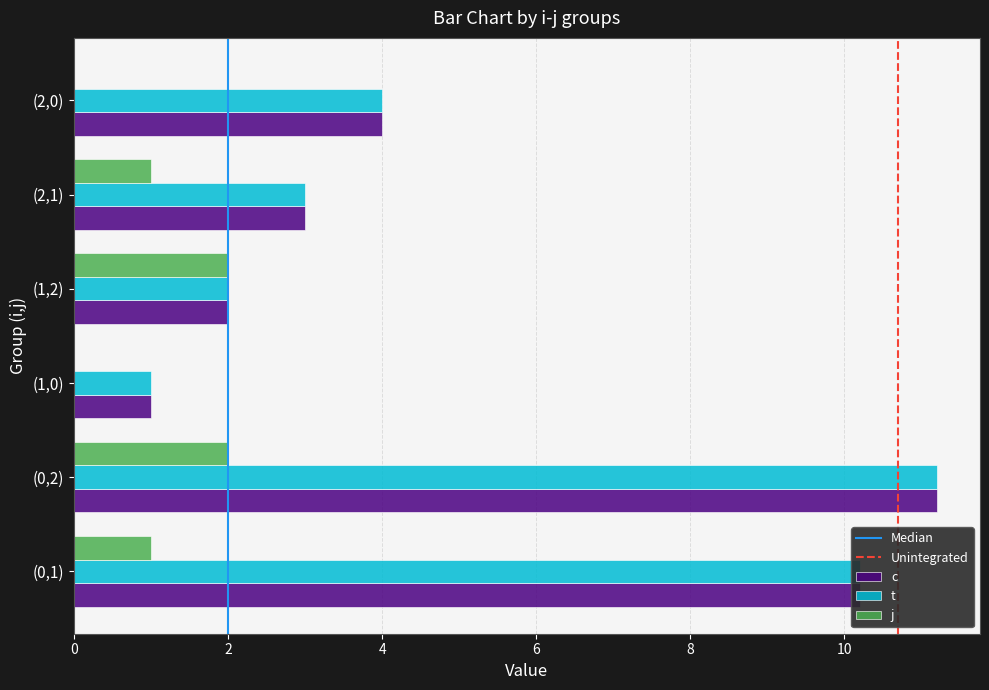

At which category is the sum across all series the highest?

(0,2)